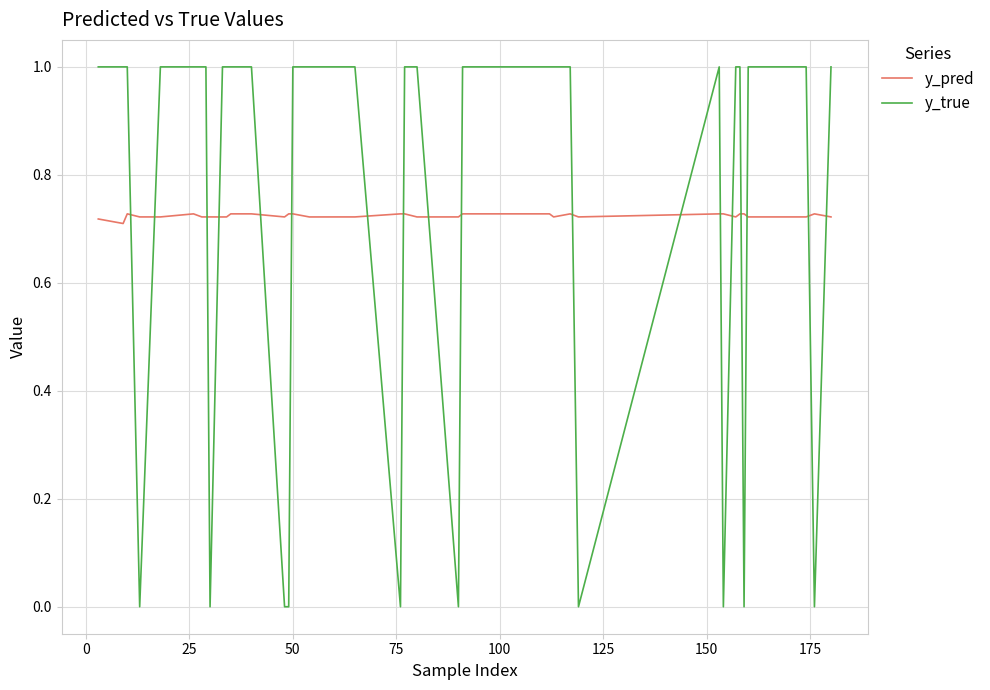

Rank the series by their maximum value, from lowest to highest.

y_pred, y_true